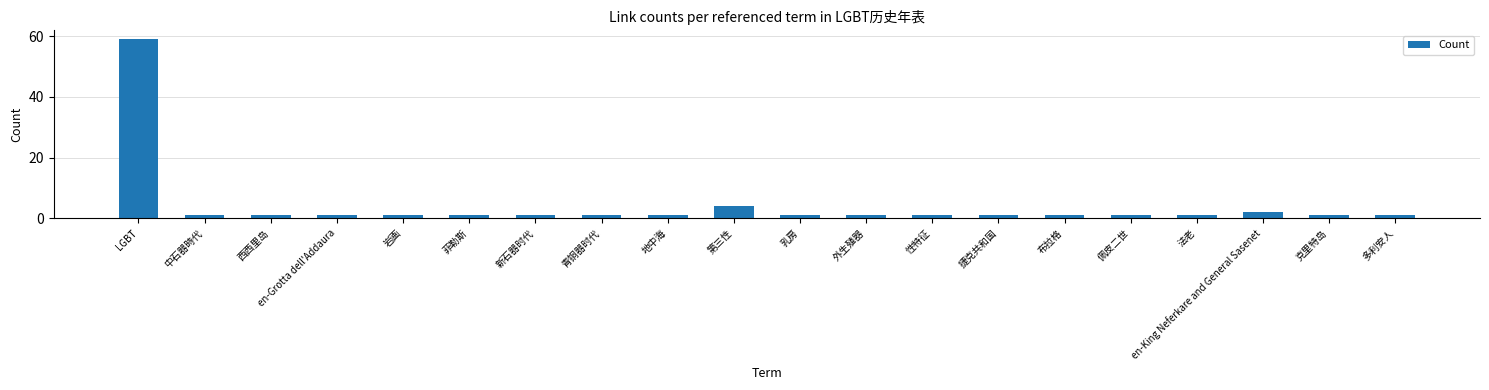

What is the difference between the second highest and minimum values?

3